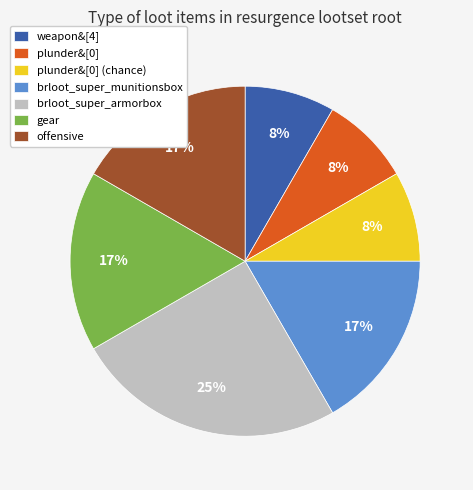

To the nearest percent, what percentage of the pie is plunder&[0]?

8%